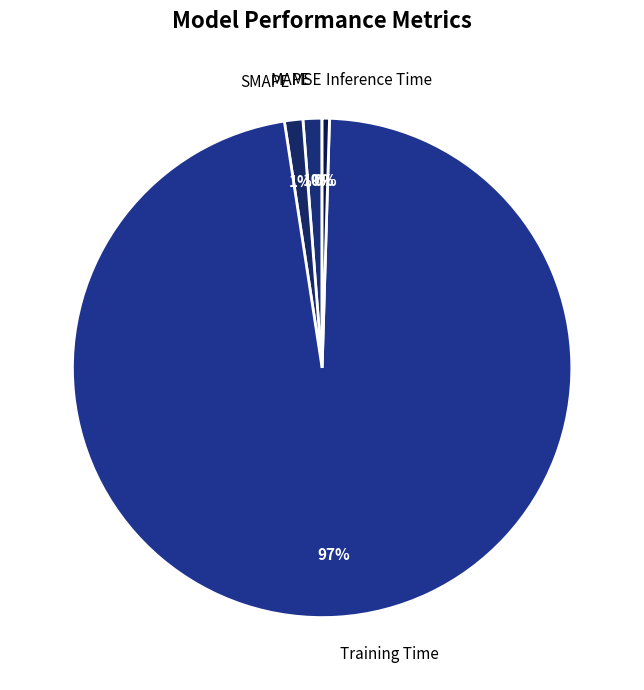

Which category accounts for the majority?

Training Time